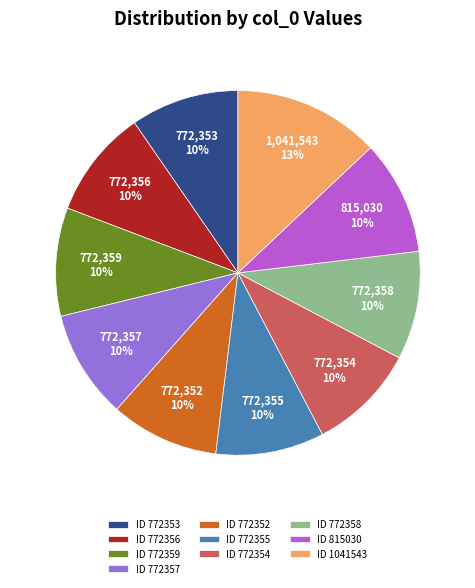

Approximately how many times larger is the value at ID 772354 compared to ID 772352?

1.0